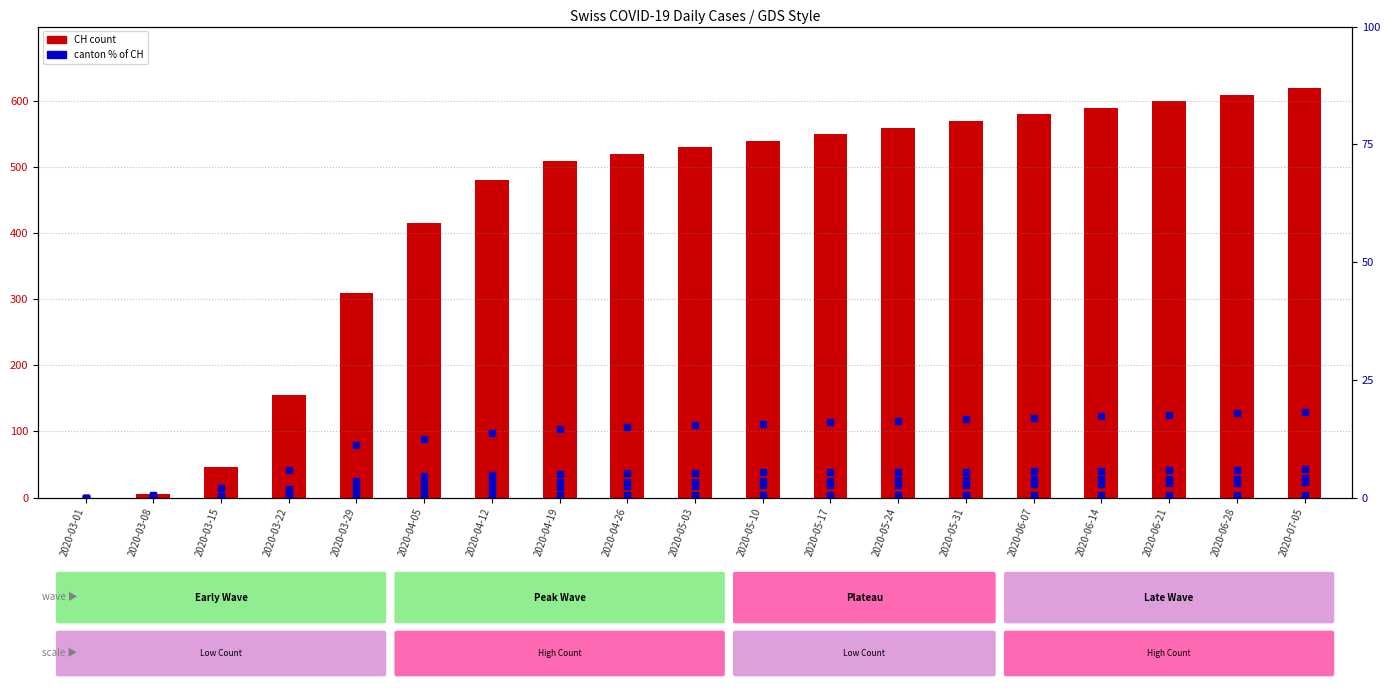

What is the label of the 13th bar from the right?

2020-04-12